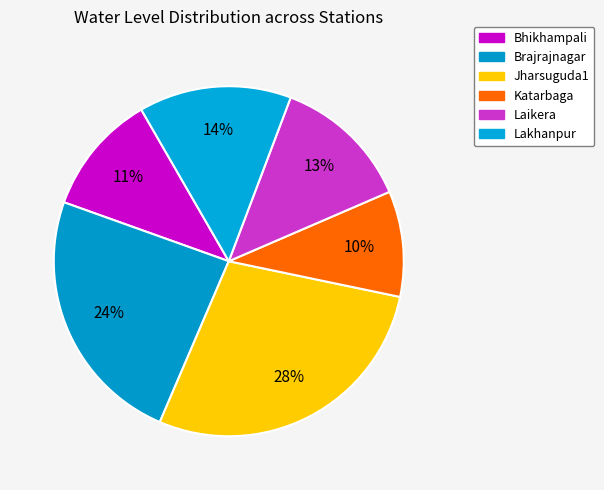

Count the number of slices in the pie.

6